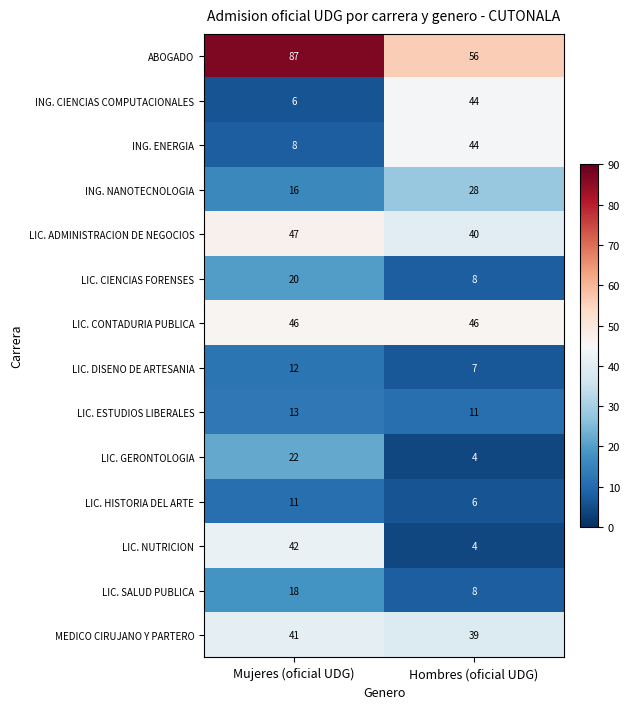

Which series has the largest total across all categories?

ABOGADO